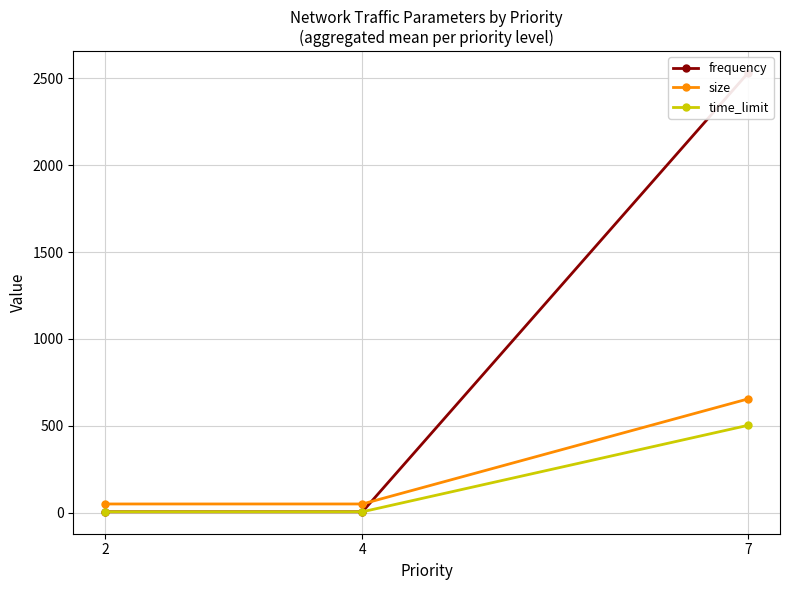

Reading right to left, what are all the values shown in this chart?

frequency: 7=2530.0	4=5.0	2=5.0
size: 7=654.5	4=50.0	2=50.0
time_limit: 7=502.5	4=5.0	2=5.0